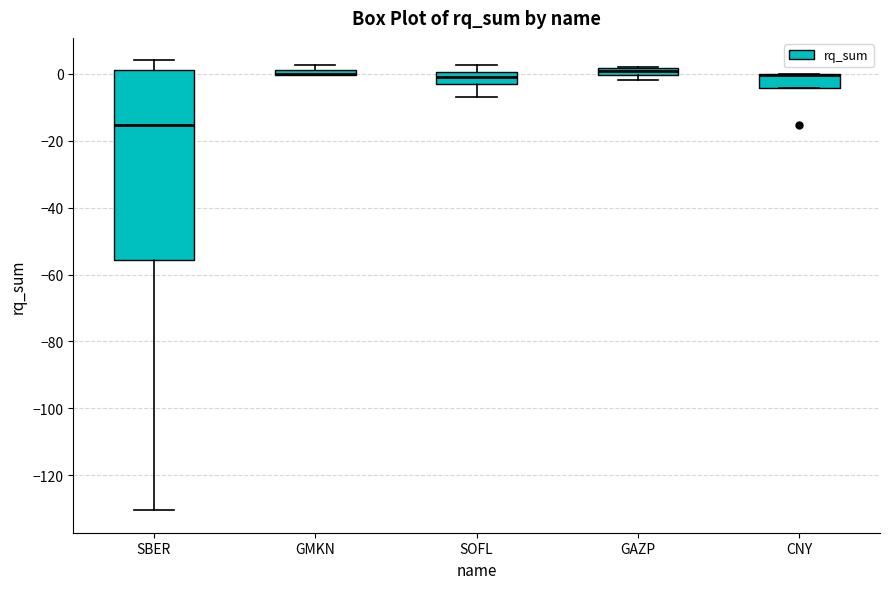

Comparing the boxes themselves (not the whiskers), which one is the tallest?

SBER